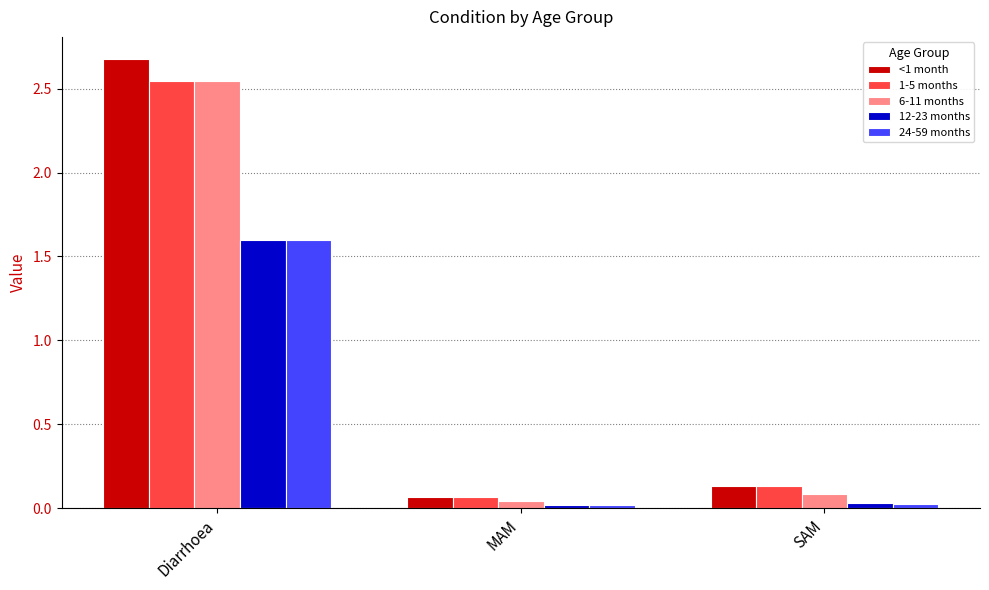

Rank the categories by 1-5 months value from highest to lowest.

Diarrhoea, SAM, MAM